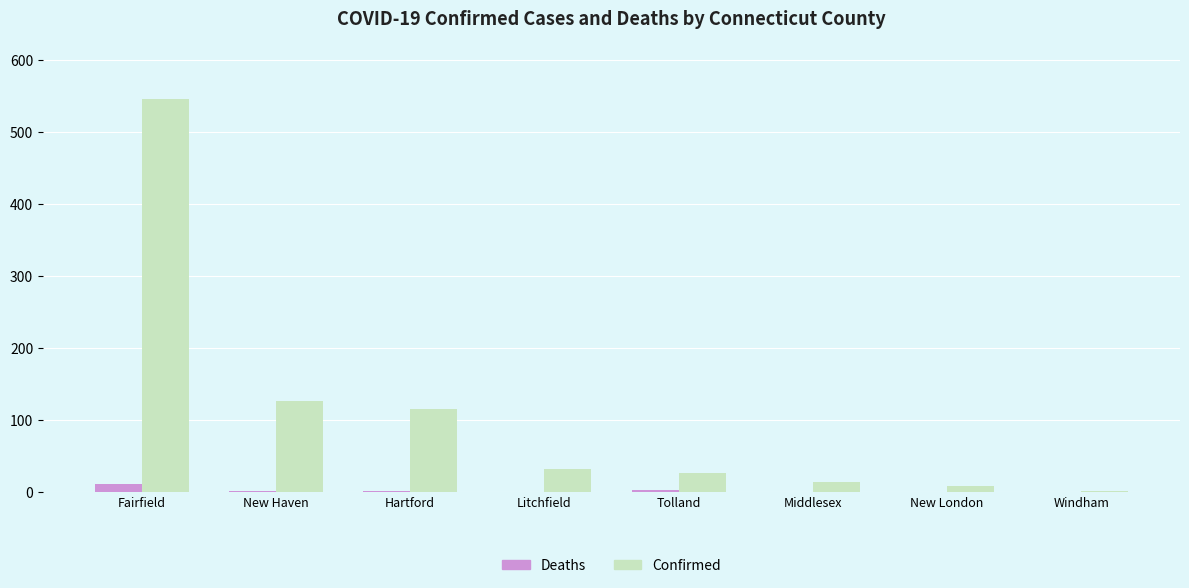

Are the bars grouped side by side (vs. stacked)?

Yes